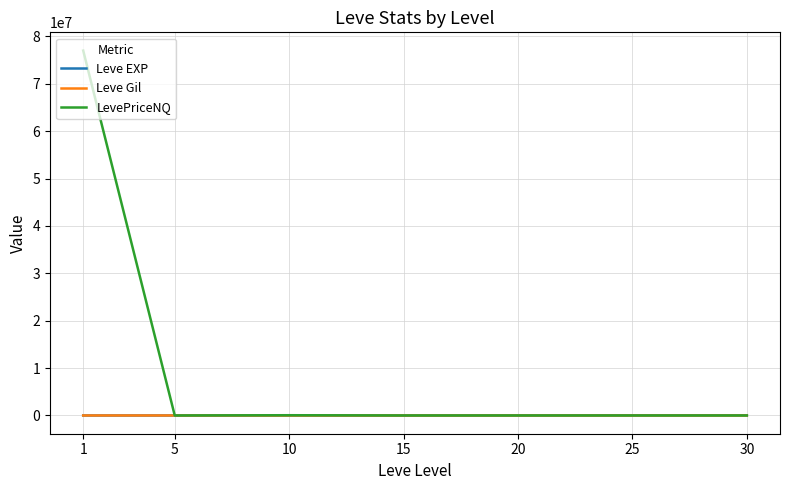

What are all the series names shown in the legend?

Leve EXP, Leve Gil, LevePriceNQ